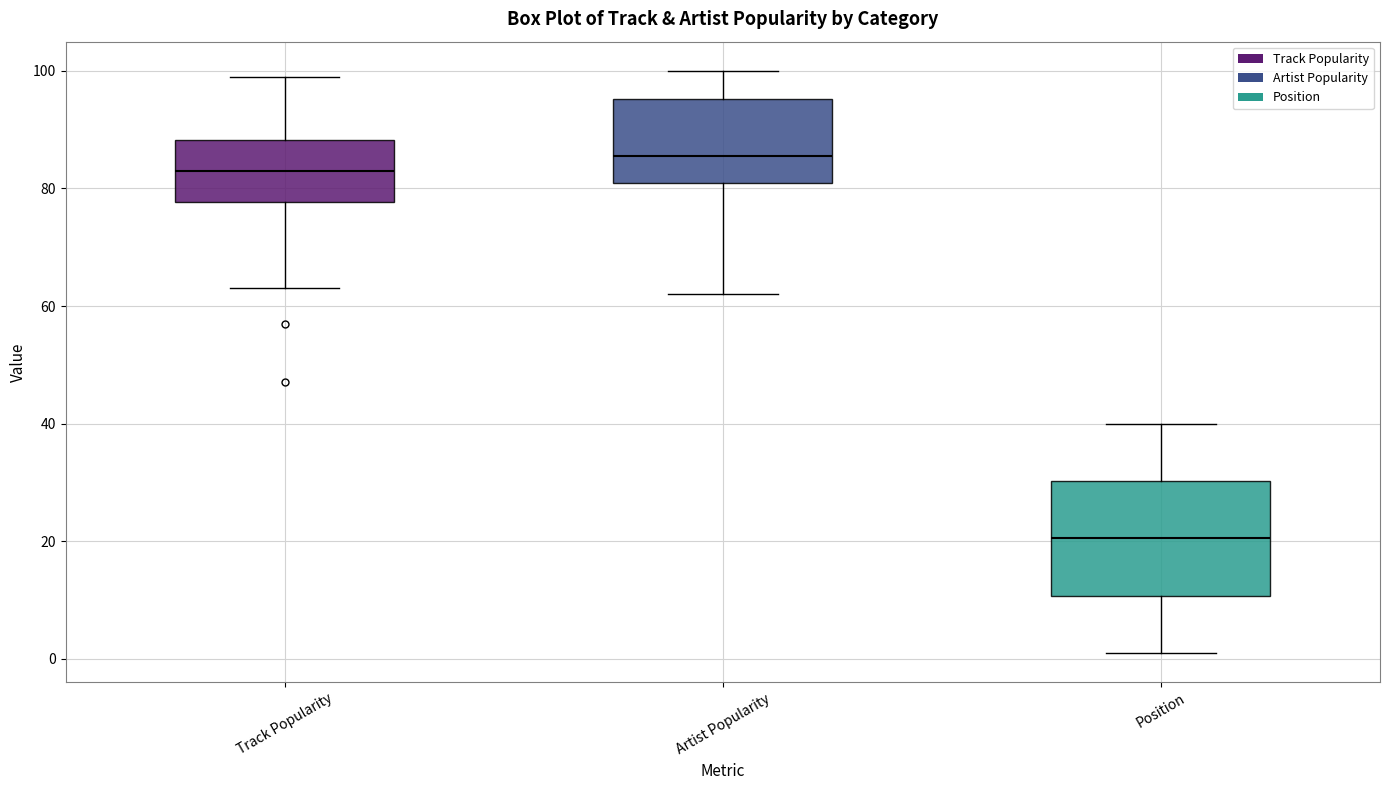

Reading left to right, transcribe this box plot: for each box, give where its median line is, the range the box spans, and where its two whiskers end, as read against the y-axis. The values are not printed on the chart, so give them approximately, as read against the axis.

Track Popularity: median 84, box 78 to 88, whiskers 64 to 100
Artist Popularity: median 86, box 82 to 96, whiskers 62 to 100
Position: median 20, box 10 to 30, whiskers 2 to 40